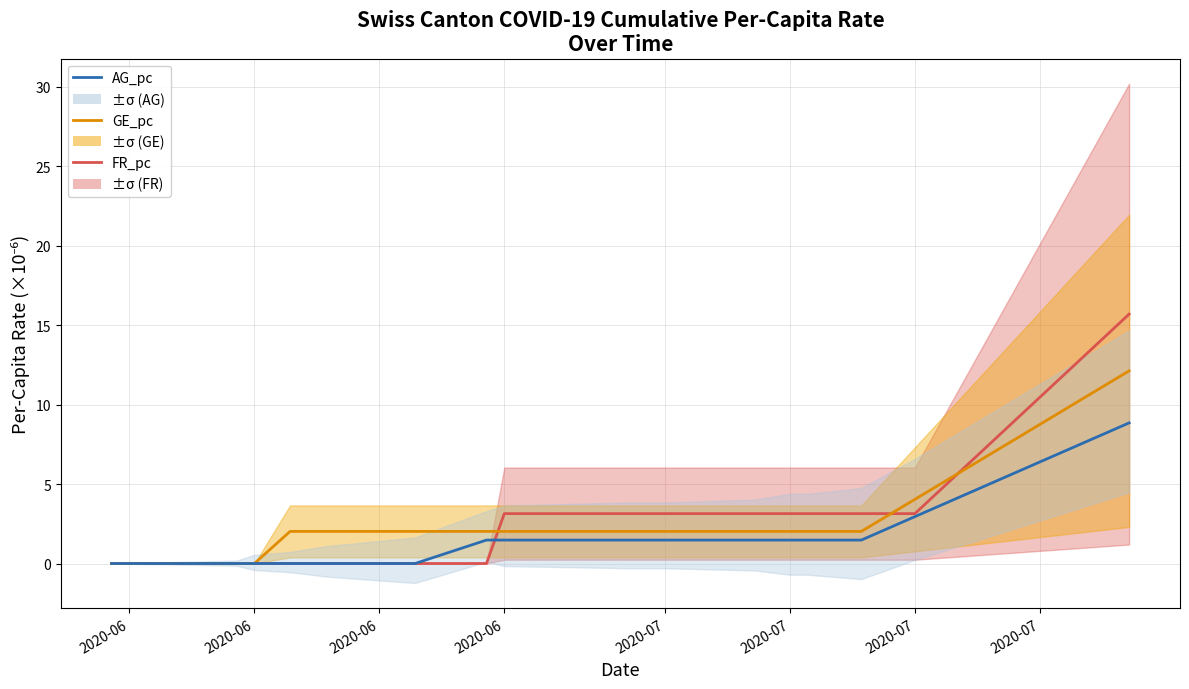

What is the difference between the second highest and minimum values in the AG_pc series?

7.4